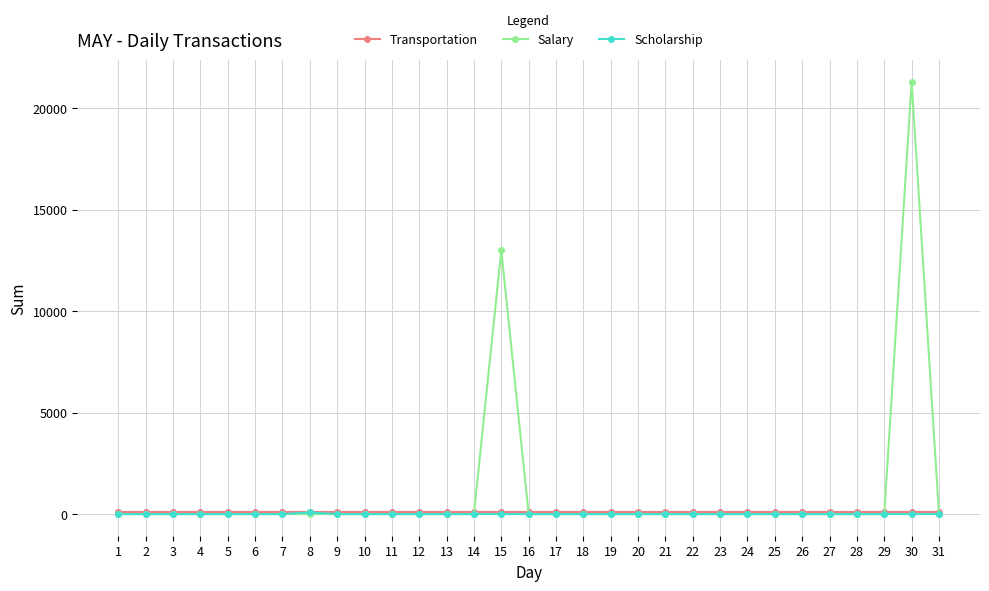

How many intersections are there between Transportation and Salary?

4